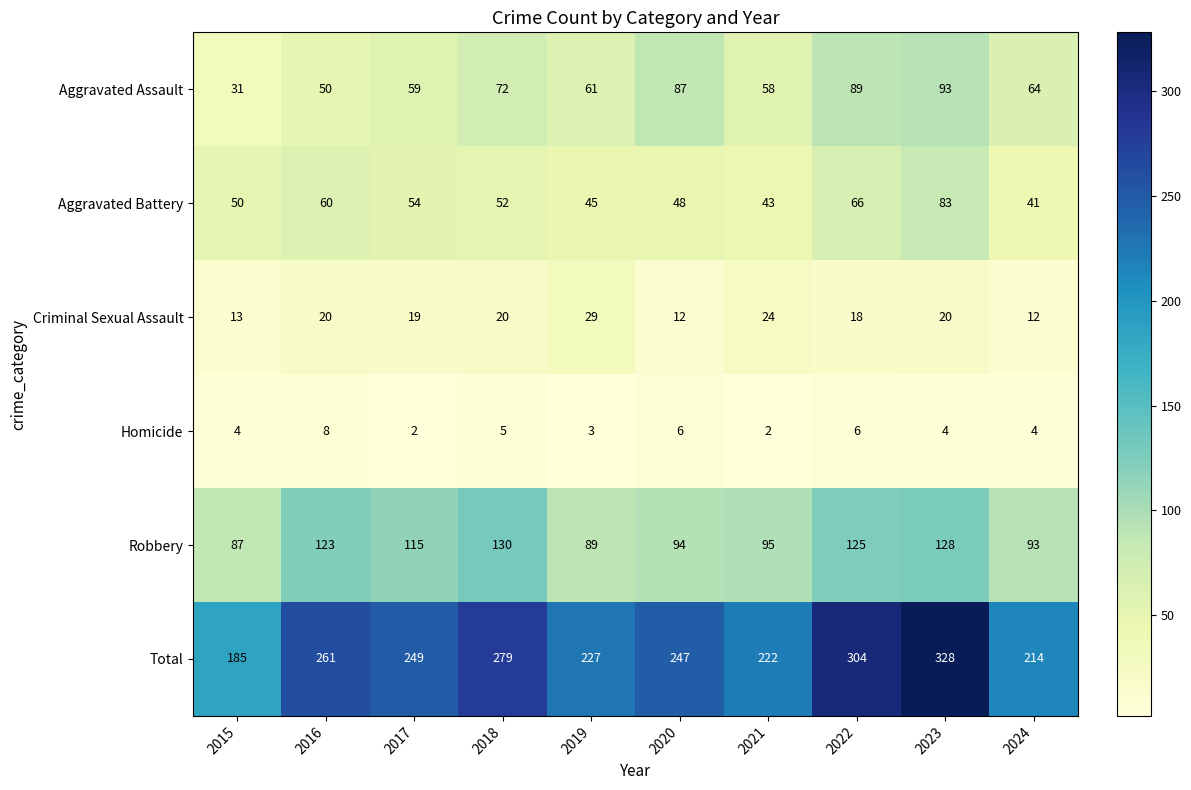

Is it true that Aggravated Assault equals 50 at 2016?

True